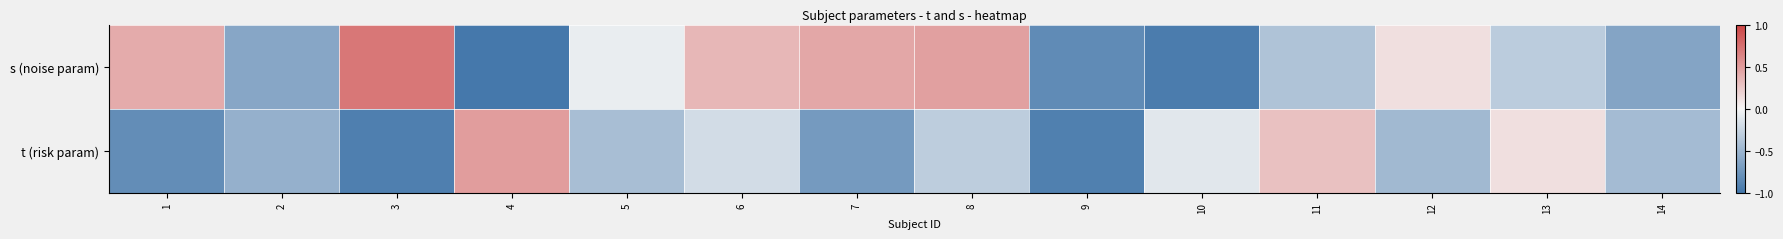

How many data points does each series have?

14